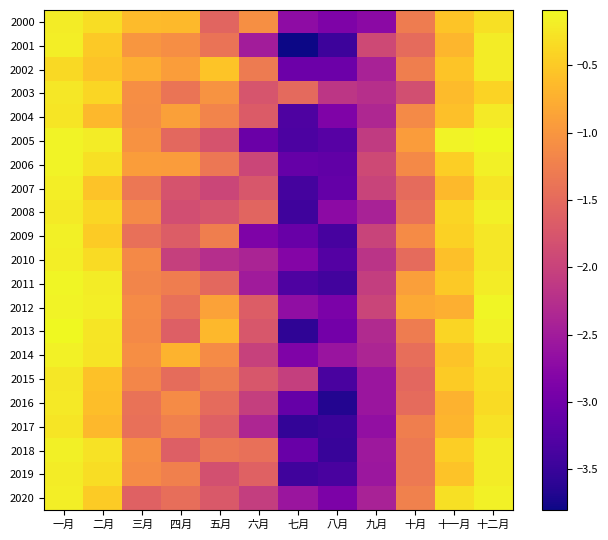

At 十月, list the series in order from smallest to largest.

2003, 2015, 2010, 2016, 2001, 2007, 2014, 2008, 2019, 2018, 2013, 2000, 2002, 2017, 2020, 2006, 2004, 2009, 2005, 2011, 2012